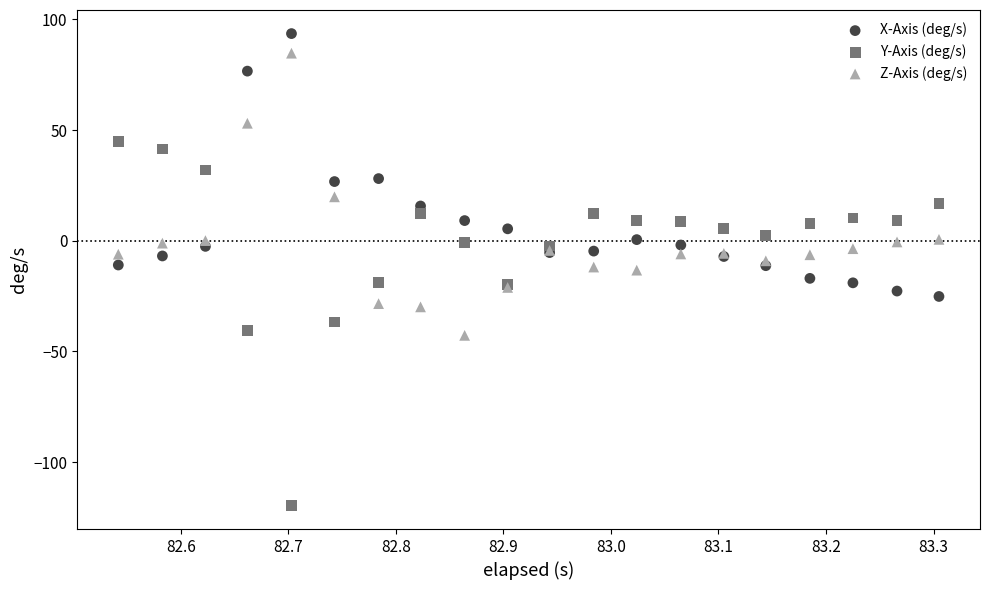

Which series reaches the minimum Y coordinate?

Y-Axis (deg/s)